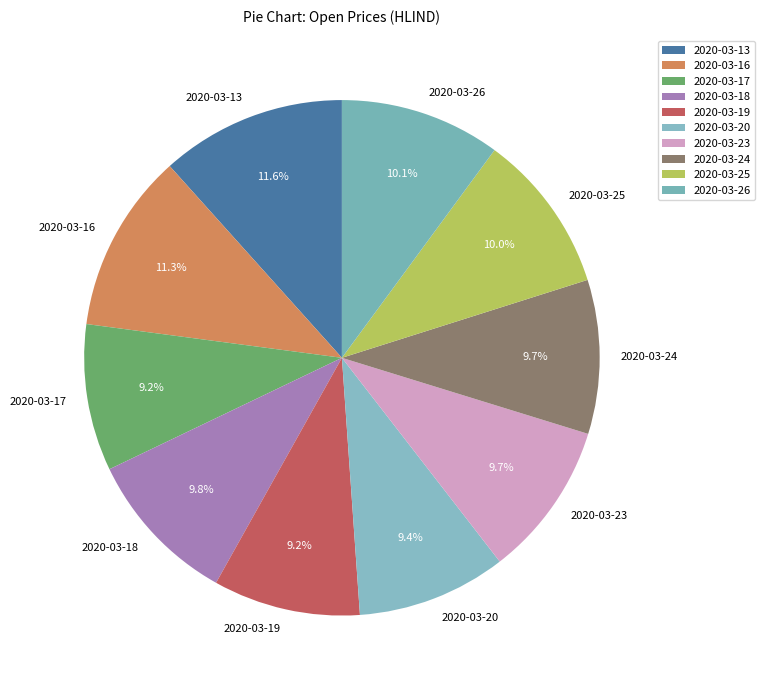

To the nearest percent, what is the combined percentage of 2020-03-16 and 2020-03-23?

21%